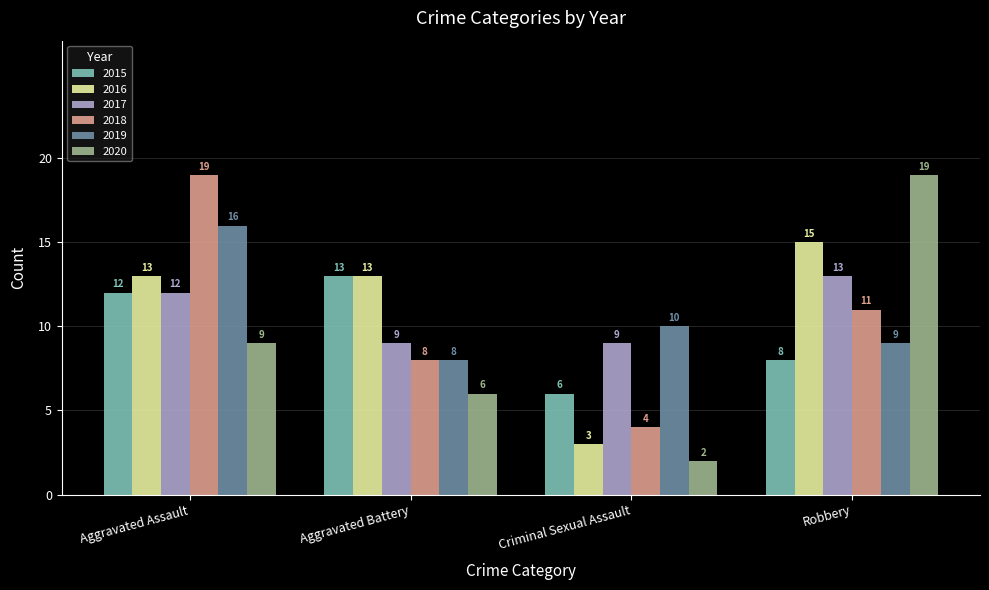

How many 2020 values are between 6 and 19?

3